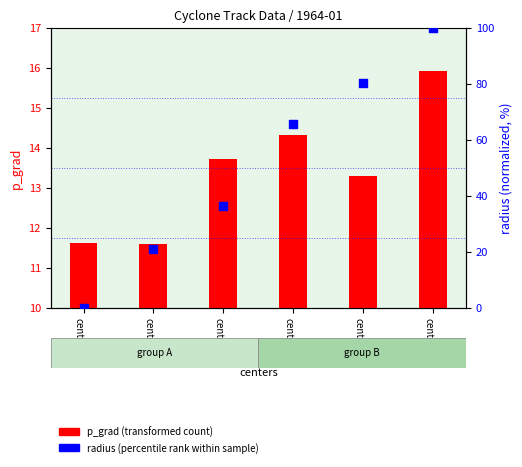

Which series reaches the minimum Y coordinate?

radius (percentile rank)